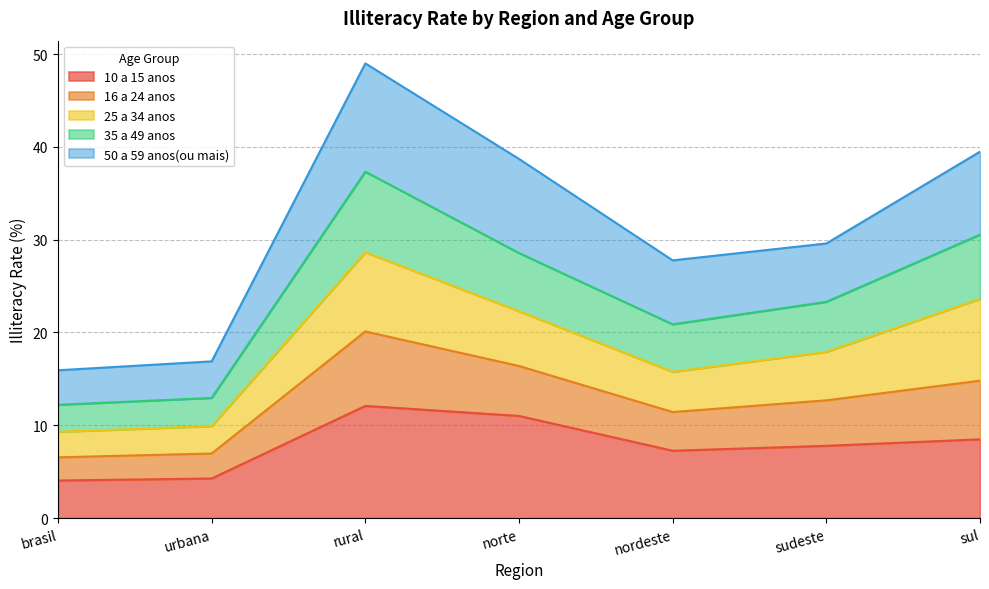

At which category is the sum across all series the highest?

rural